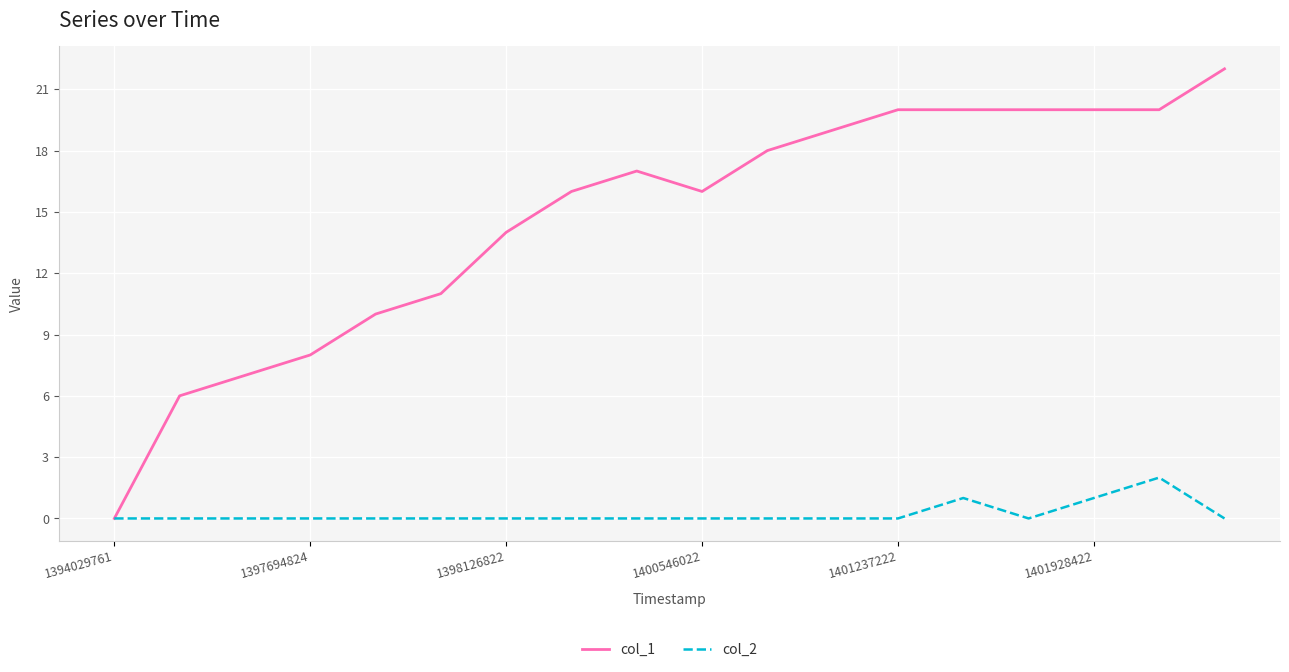

Which series has the largest total across all categories?

col_1